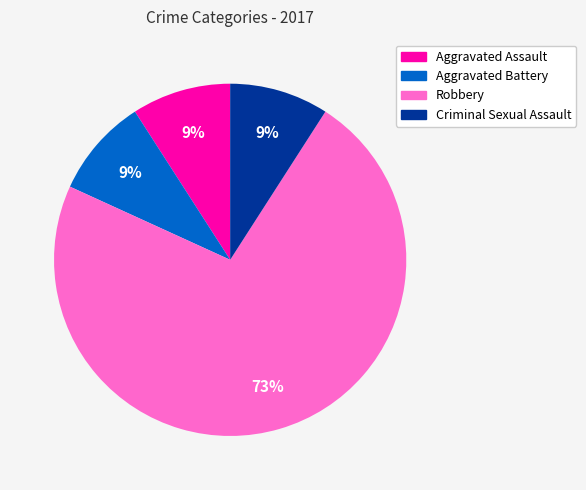

Do Criminal Sexual Assault and Aggravated Battery together represent more than half of the pie?

No